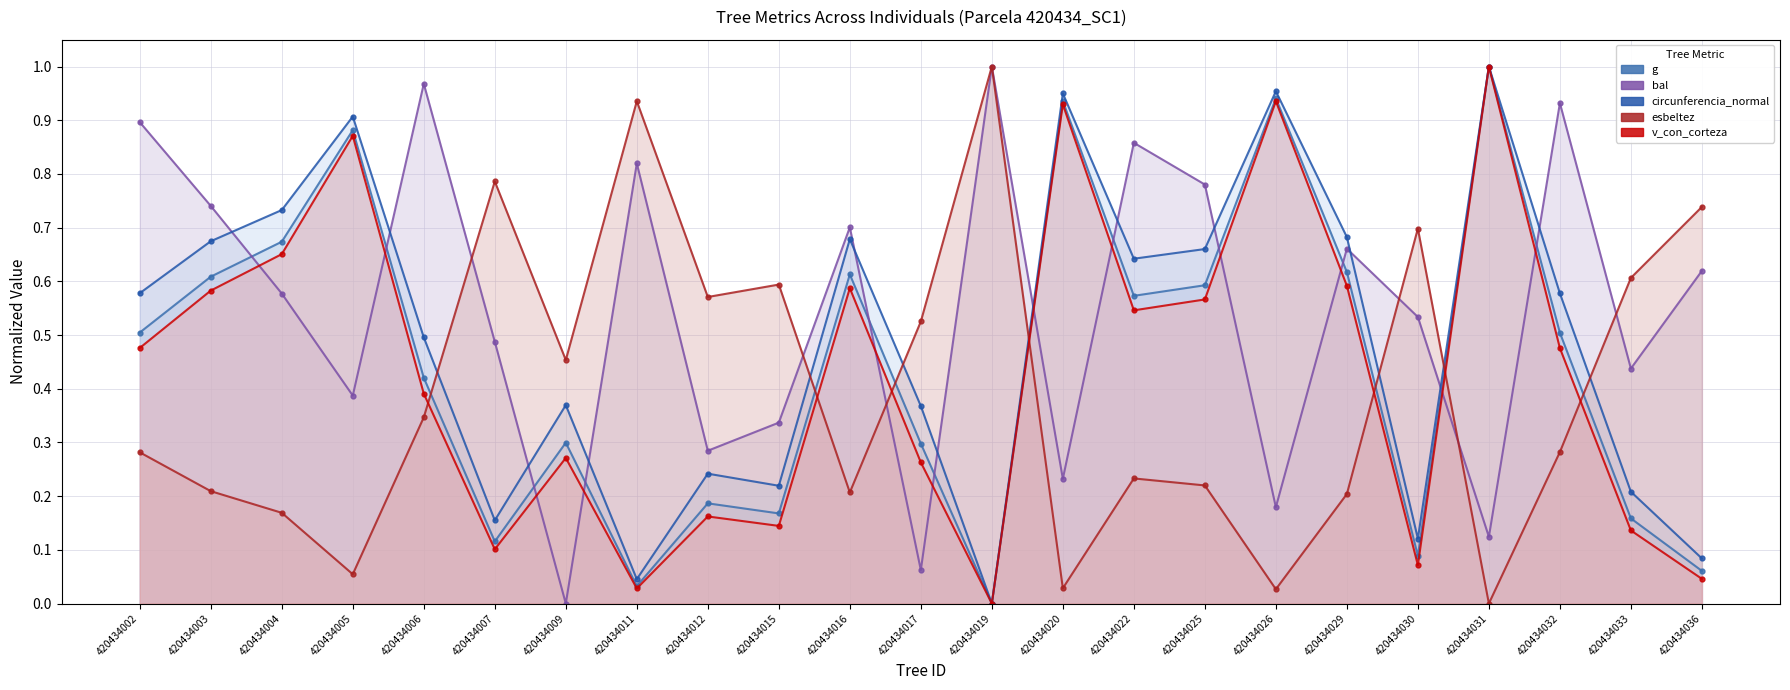

Reading left to right, list all the values displayed in this chart.

g: 0.5	0.6	0.7	0.9	0.4	0.1	0.3	0.0	0.2	0.2	0.6	0.3	0.0	0.9	0.6	0.6	0.9	0.6	0.1	1.0	0.5	0.2	0.1
bal: 0.9	0.7	0.6	0.4	1.0	0.5	0.0	0.8	0.3	0.3	0.7	0.1	1.0	0.2	0.9	0.8	0.2	0.7	0.5	0.1	0.9	0.4	0.6
circunferencia_normal: 0.6	0.7	0.7	0.9	0.5	0.2	0.4	0.0	0.2	0.2	0.7	0.4	0.0	0.9	0.6	0.7	1.0	0.7	0.1	1.0	0.6	0.2	0.1
esbeltez: 0.3	0.2	0.2	0.1	0.3	0.8	0.5	0.9	0.6	0.6	0.2	0.5	1.0	0.0	0.2	0.2	0.0	0.2	0.7	0.0	0.3	0.6	0.7
v_con_corteza: 0.5	0.6	0.7	0.9	0.4	0.1	0.3	0.0	0.2	0.1	0.6	0.3	0.0	0.9	0.5	0.6	0.9	0.6	0.1	1.0	0.5	0.1	0.0